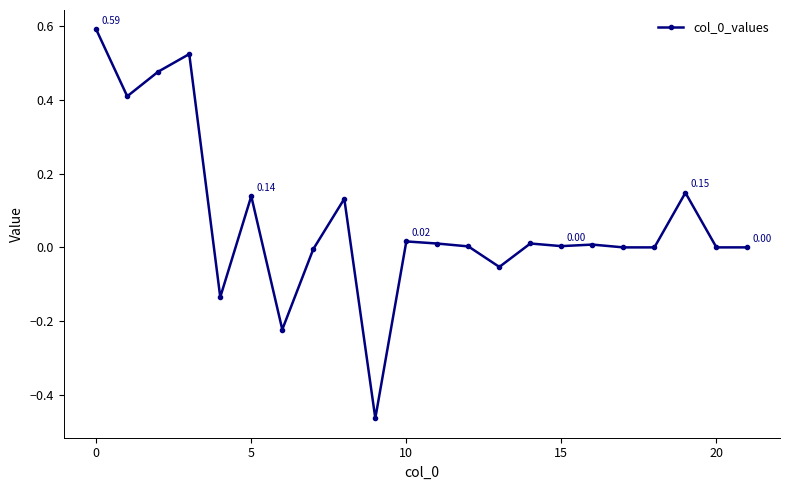

True or false: the data has more than 0 interior local peaks.

True